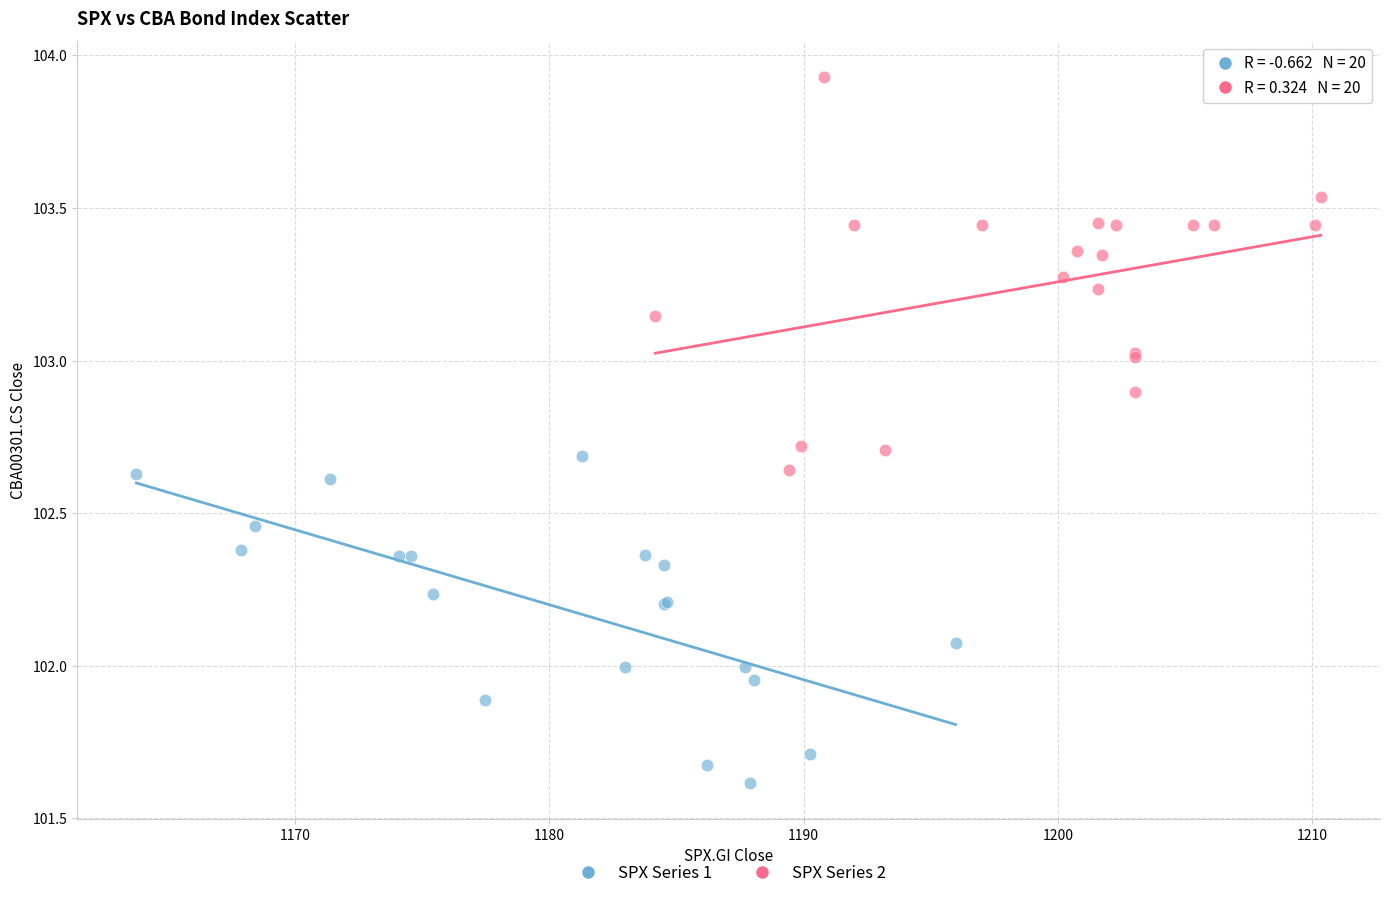

Which series reaches the maximum Y coordinate?

SPX Series 2